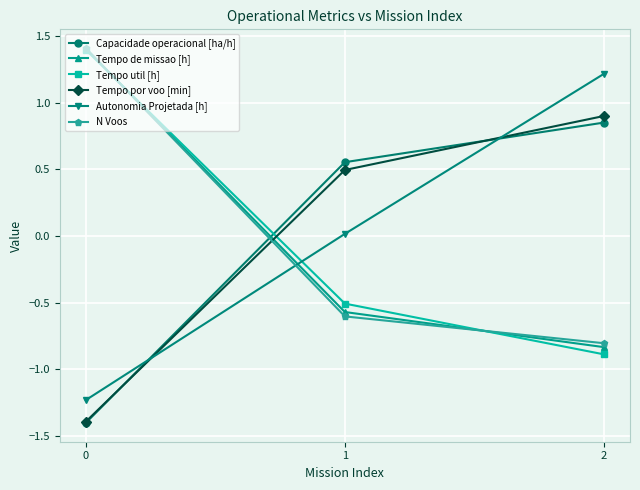

Is the value of Autonomia Projetada [h] at 0 greater than the value of N Voos at 0?

No